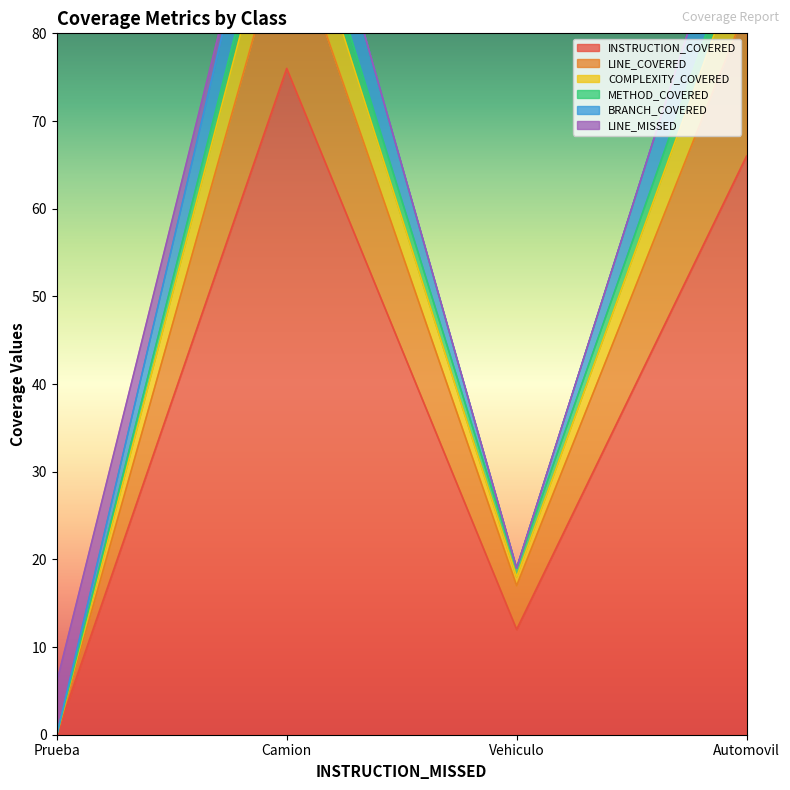

How many data points in BRANCH_COVERED are above 101?

1